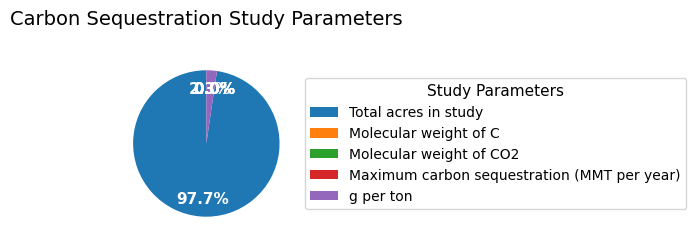

How many slices are in this pie chart?

5